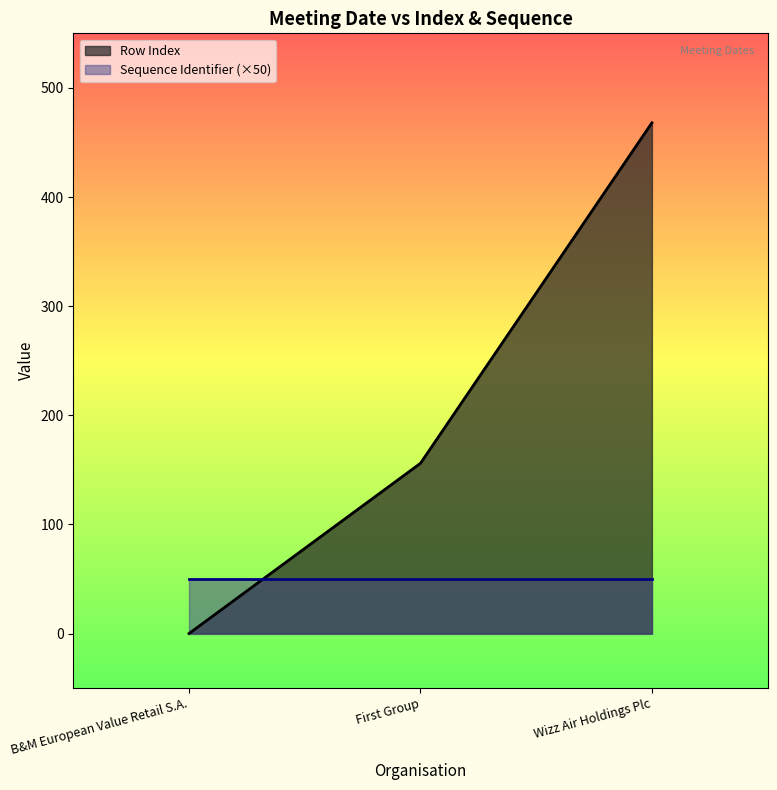

What is the average value of the Row Index series?

208